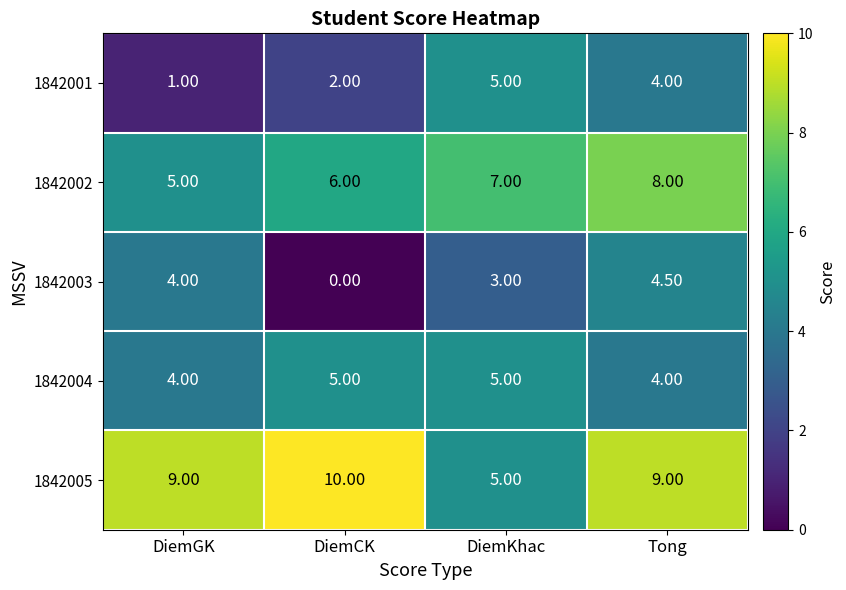

What is the difference between the 1842003 values at DiemCK and DiemGK?

4.0